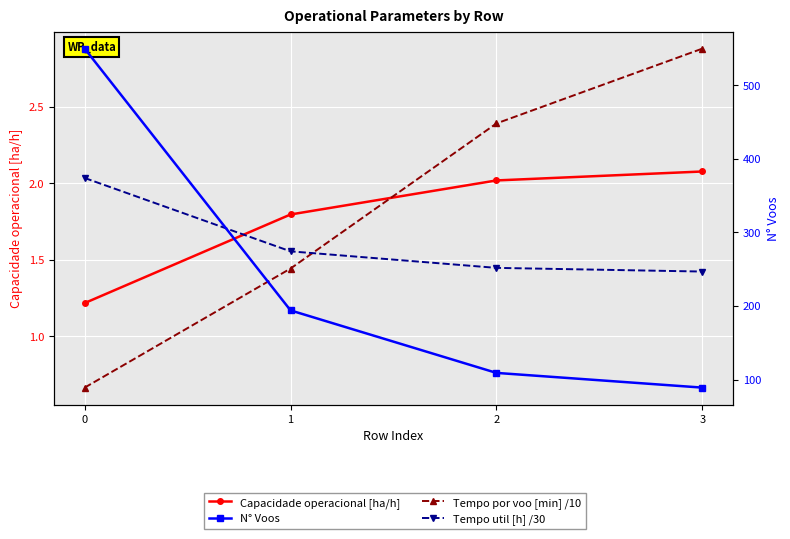

Which series has the widest spread of values?

N° Voos